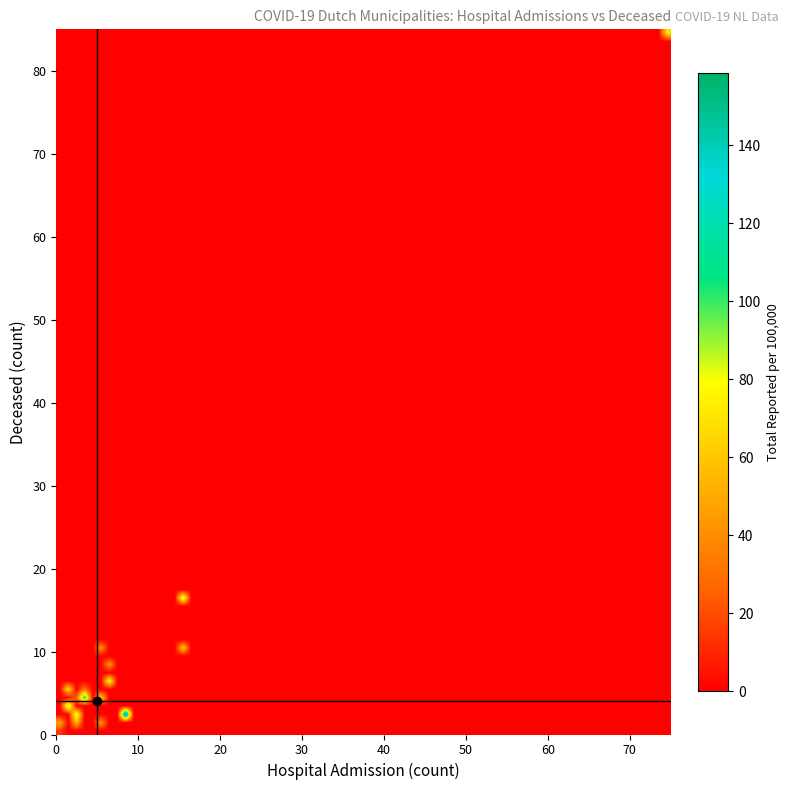

Reading left to right, extract all data points from this chart.

hospital_admission: 2.0	0.0	2.0	1.0	3.0	2.0	15.0	5.0	0.0	3.0	6.0	74.0	15.0	6.0	0.0	3.0	1.0	5.0	5.0	8.0
deceased: 2.0	0.0	1.0	3.0	5.0	4.0	10.0	10.0	1.0	5.0	6.0	84.0	16.0	8.0	0.0	4.0	5.0	4.0	1.0	2.0
total_reported_per_100000: 88.5	18.0	54.5	97.7	41.1	26.0	59.5	42.0	48.2	27.3	81.8	68.2	91.0	42.8	10.2	113.6	68.4	61.6	42.3	158.6